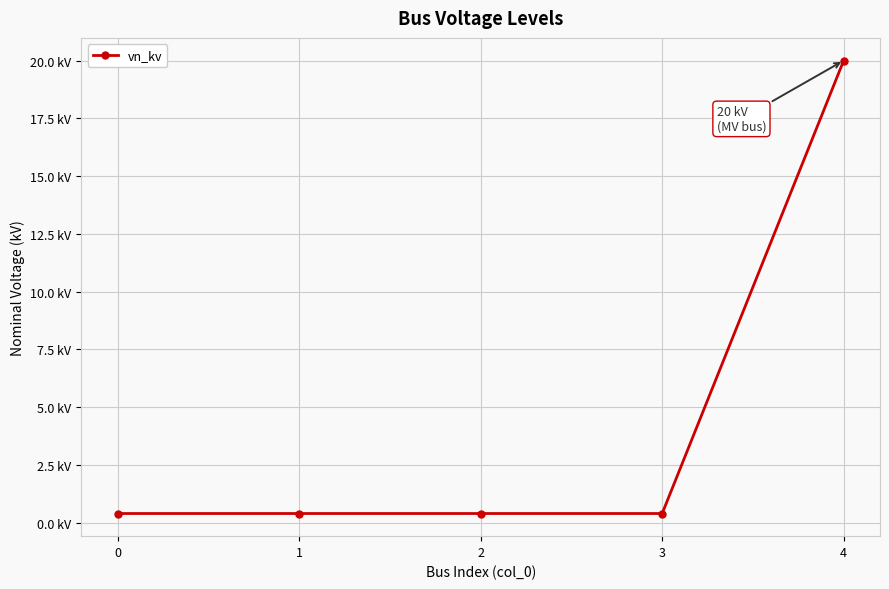

At which category does the chart reach its peak across all series?

4